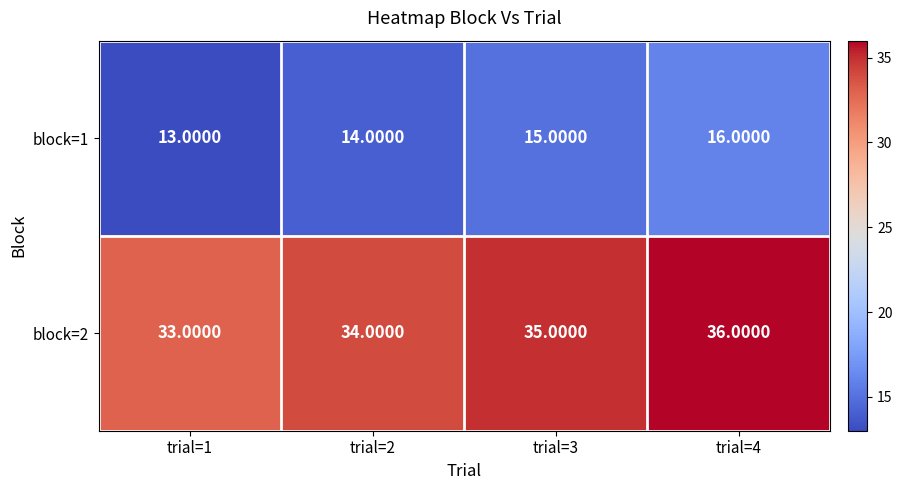

What is the spread (max minus min) of values at trial=2?

20